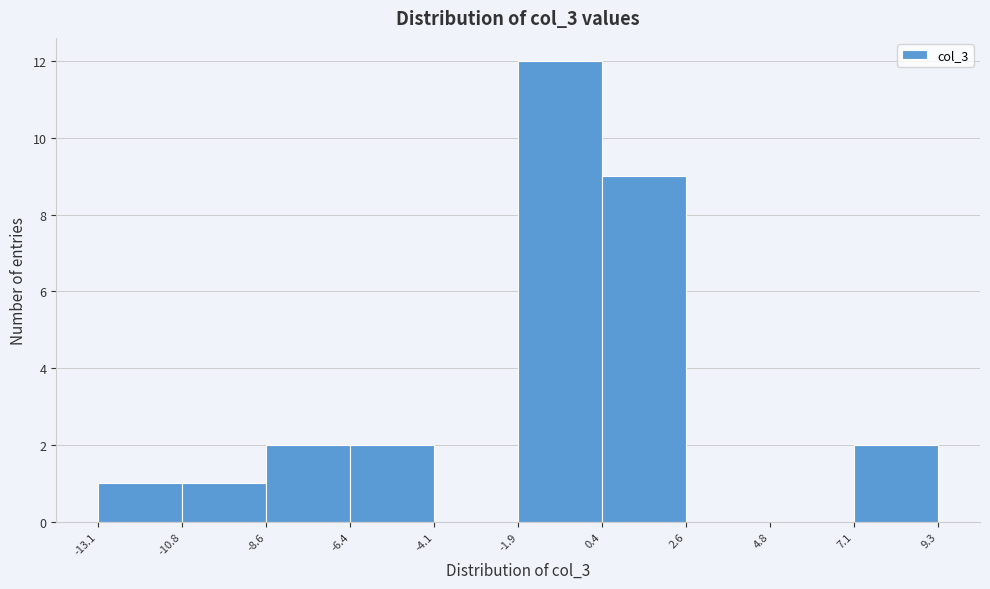

Reading left to right, list every bar in this chart as the range it spans on the x-axis followed by its height. The values are not printed on the chart, so give them approximately, as read against the axis.

-13.1 to -10.8: 1
-10.8 to -8.6: 1
-8.6 to -6.4: 2
-6.4 to -4.1: 2
-4.1 to -1.9: 0
-1.9 to 0.4: 12
0.4 to 2.6: 9
2.6 to 4.8: 0
4.8 to 7.1: 0
7.1 to 9.3: 2